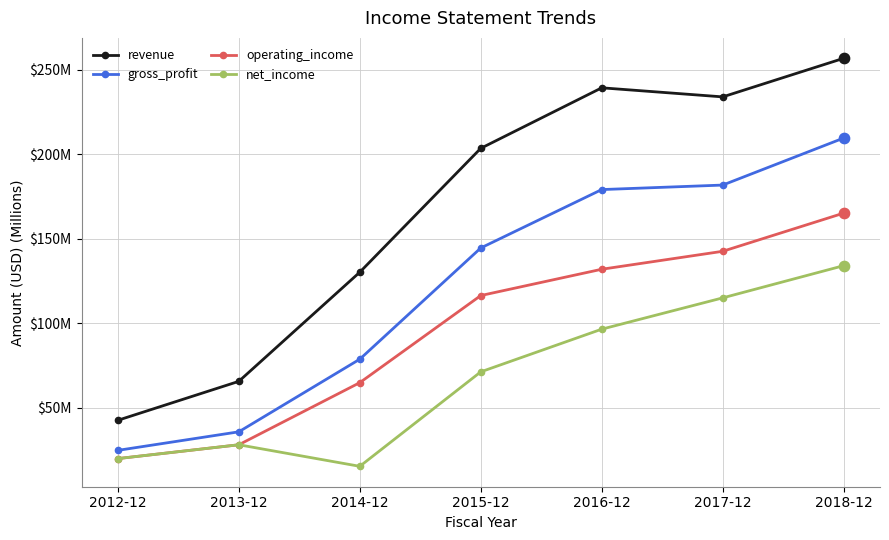

At which category is the sum across all series the highest?

2018-12